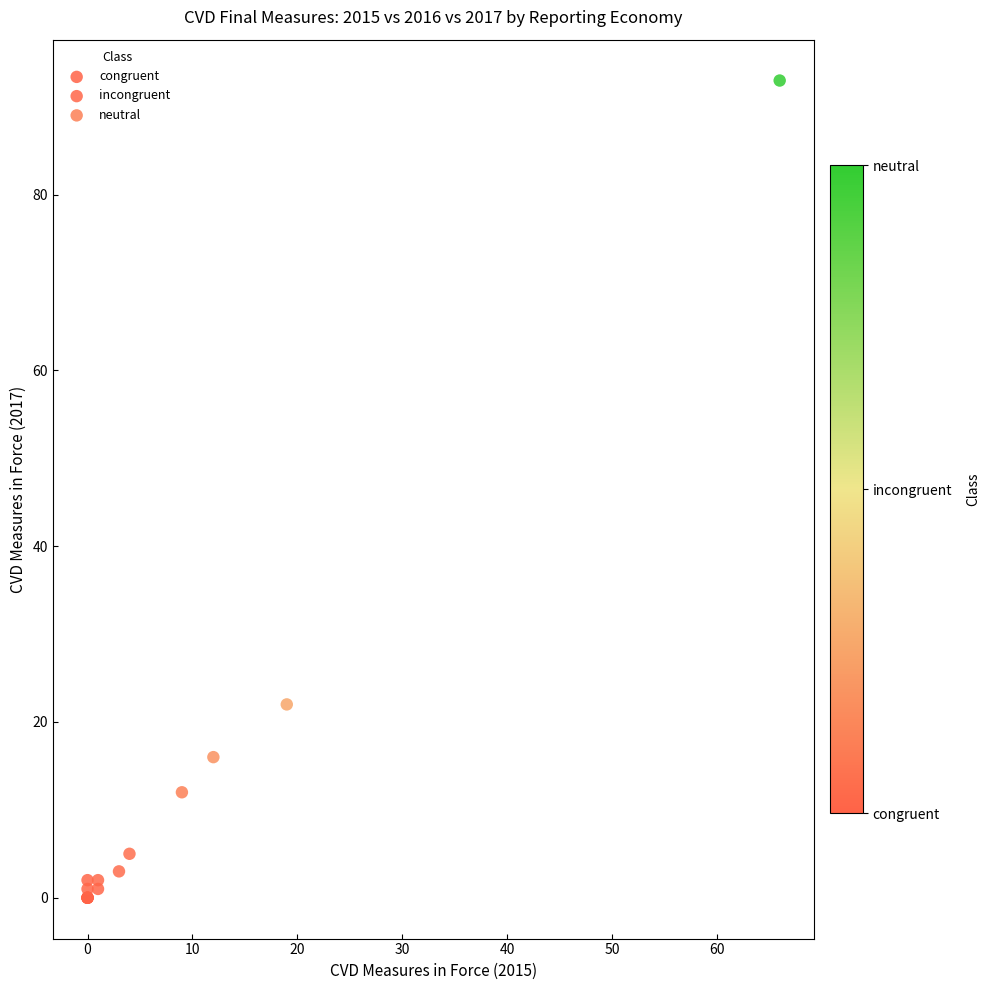

Which series contains the highest Y value?

neutral